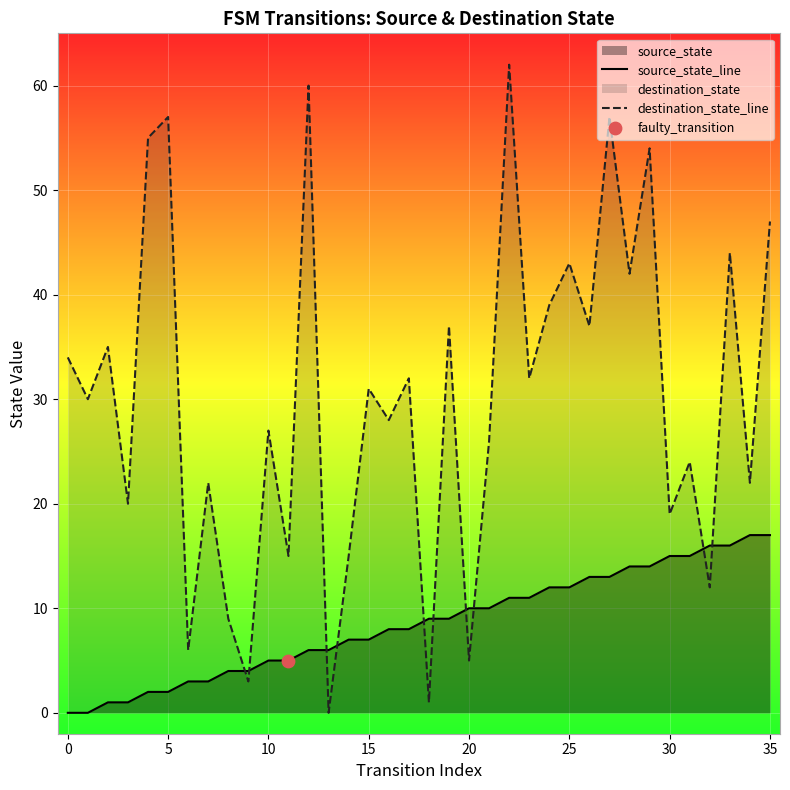

At which category is the sum across all series the highest?

22